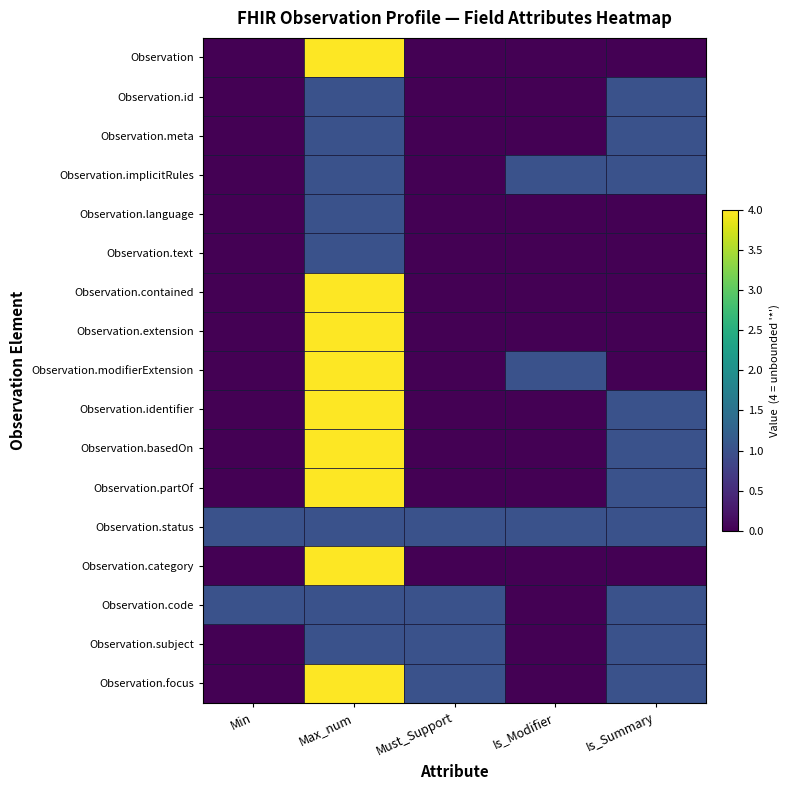

What is the total value across all series at Is_Modifier?

3